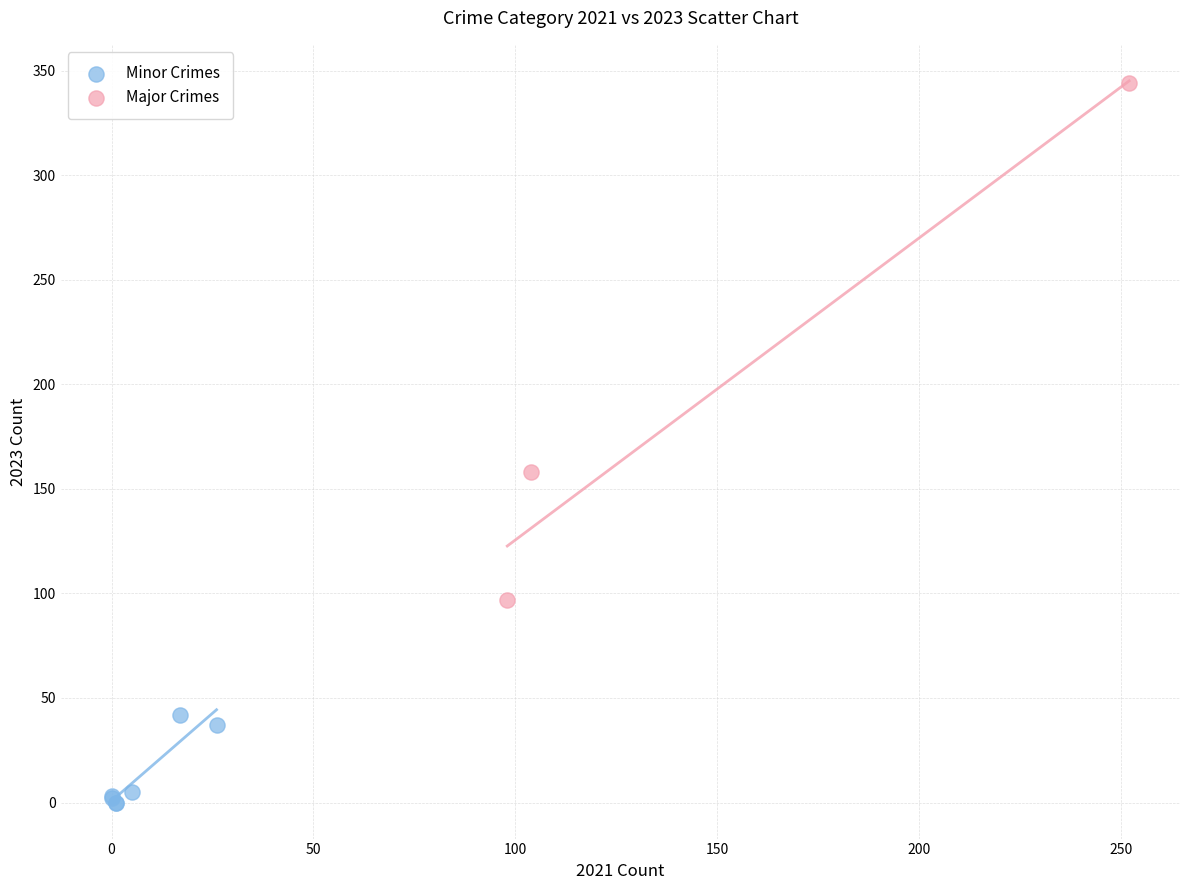

Which series has the widest spread of Y values?

Major Crimes